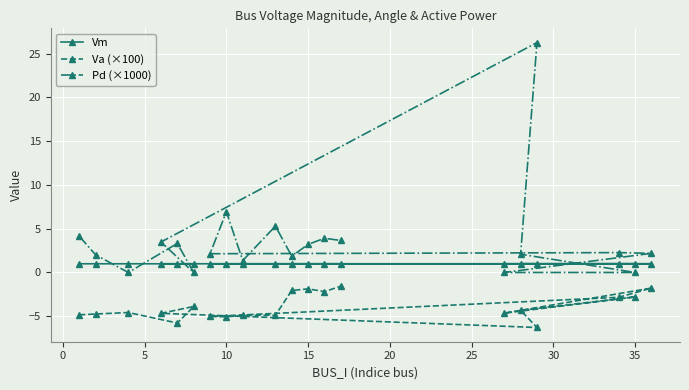

What is the difference between the second highest and second lowest values in the Pd (×1000) series?

6.9